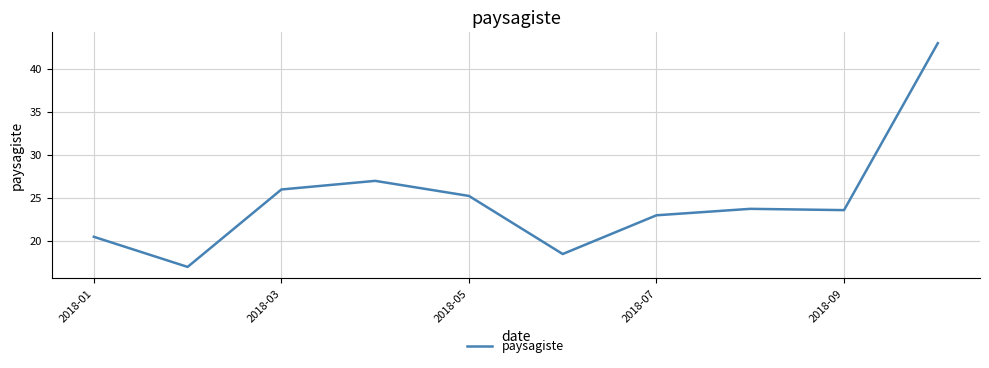

What is the sum of all values?

247.6